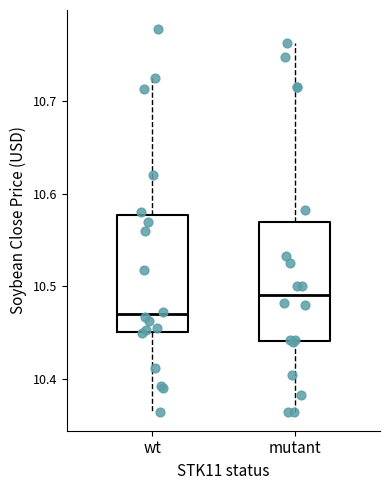

Which box's median line is the lowest?

wt